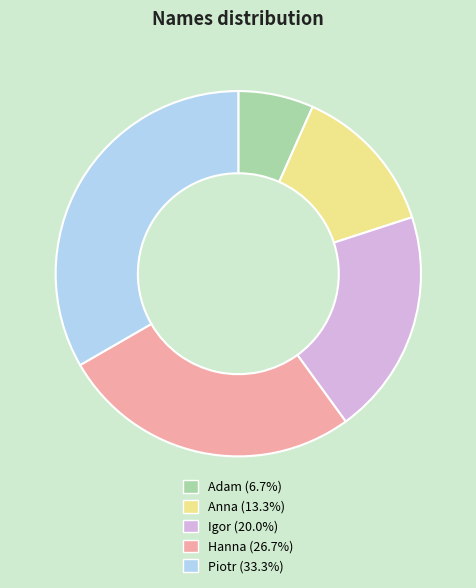

True or false: Piotr accounts for 27% of the total.

False